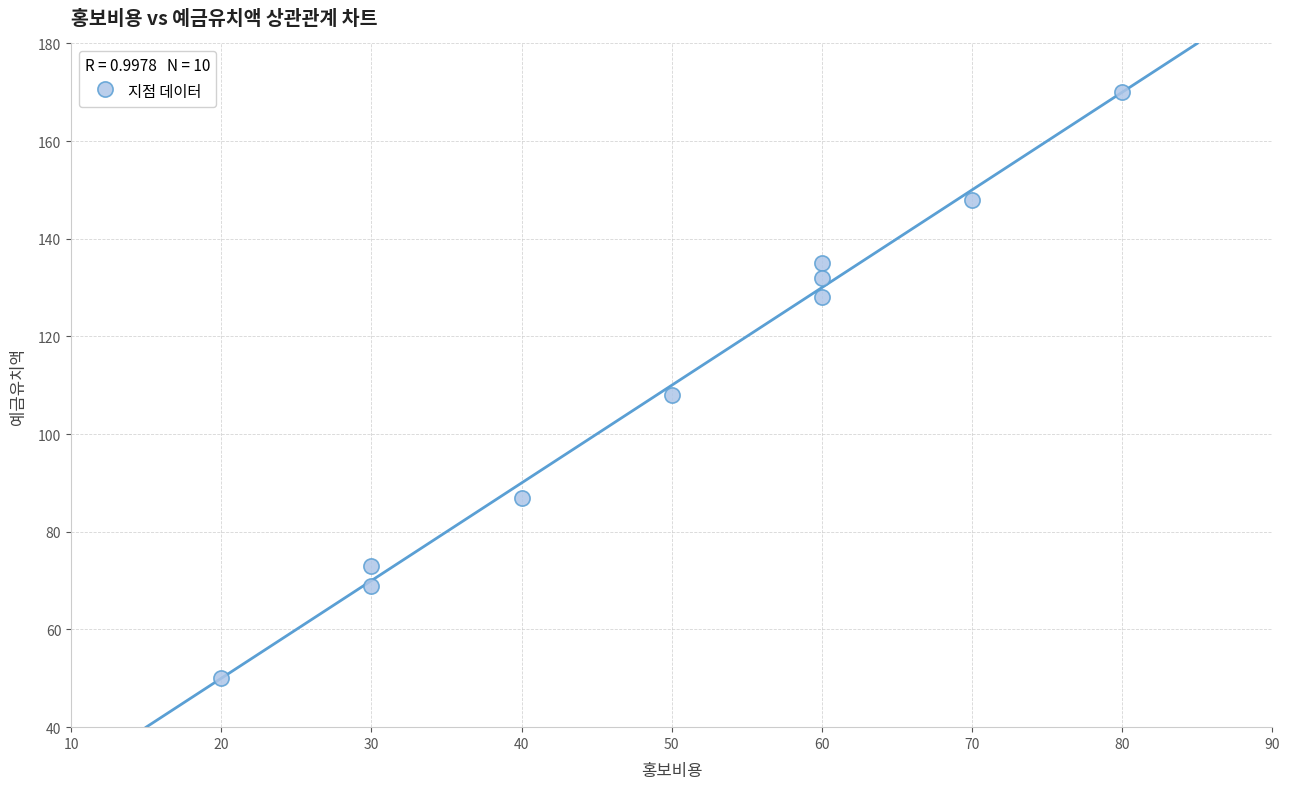

What Y value in the scatter plot is closest to 110?

108